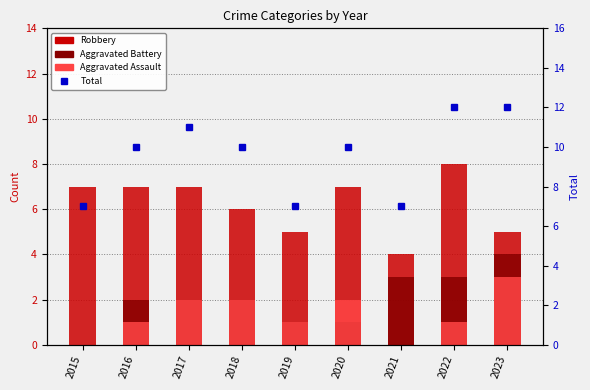

Is the value of Robbery at 2016 greater than the value of Aggravated Battery at 2016?

Yes